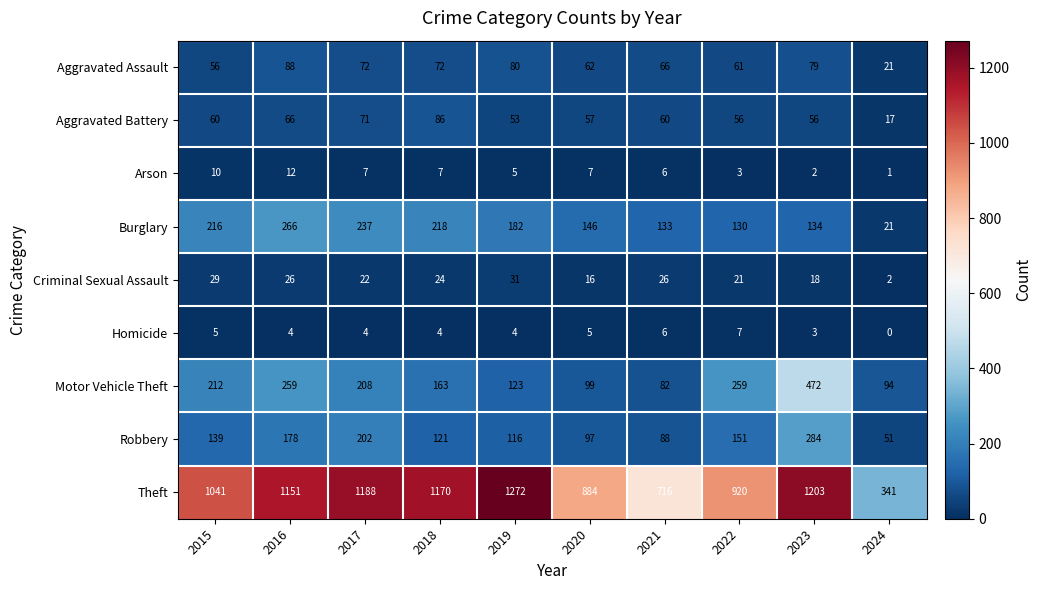

Rank the categories by Burglary value from lowest to highest.

2024, 2022, 2021, 2023, 2020, 2019, 2015, 2018, 2017, 2016